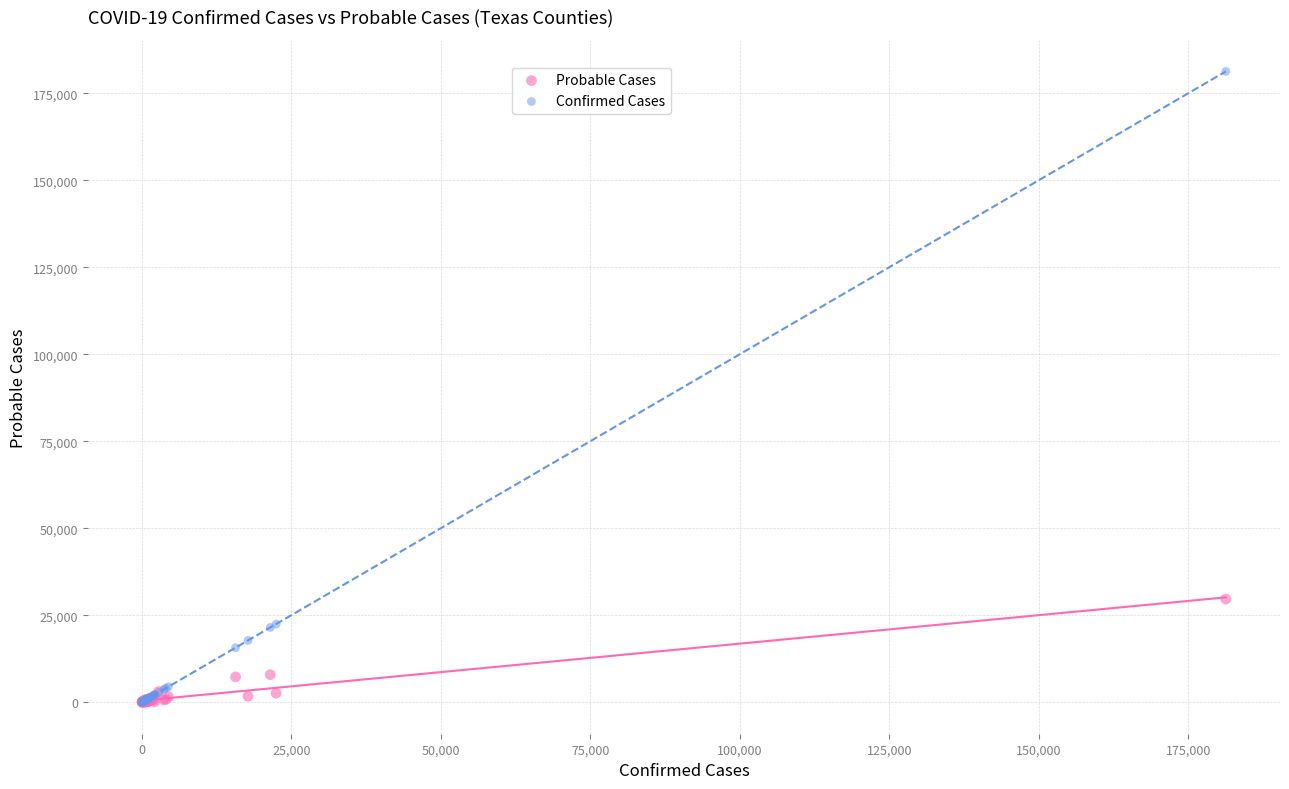

Across all series, what Y value is closest to 90654?

29648